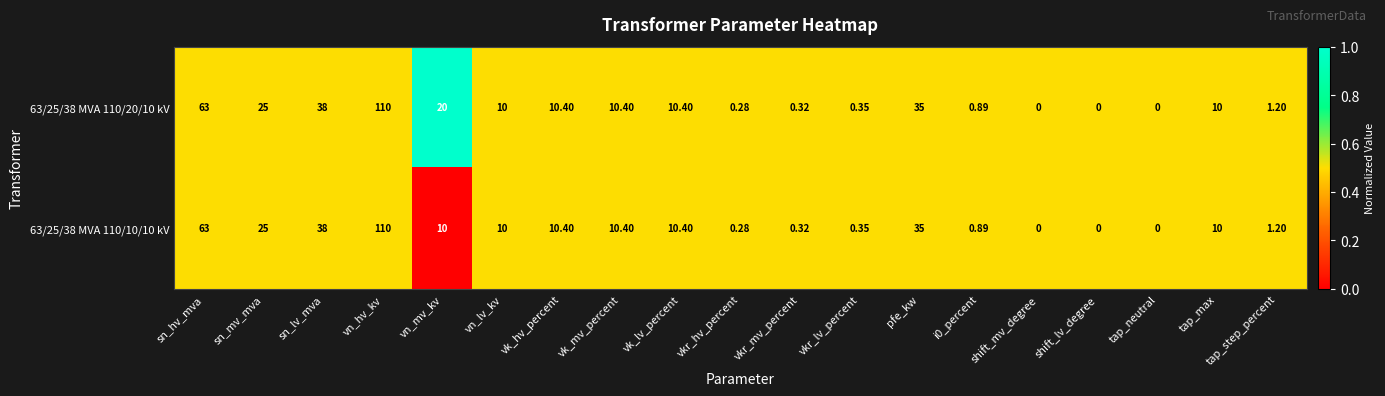

Which category has the highest value in the 63/25/38 MVA 110/10/10 kV series?

vn_hv_kv